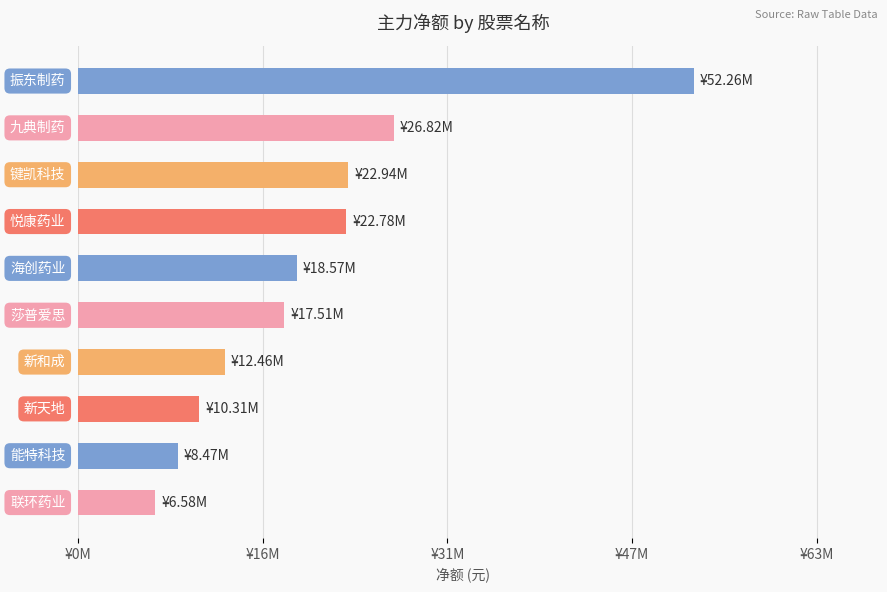

At which category does the chart reach its peak across all series?

振东制药